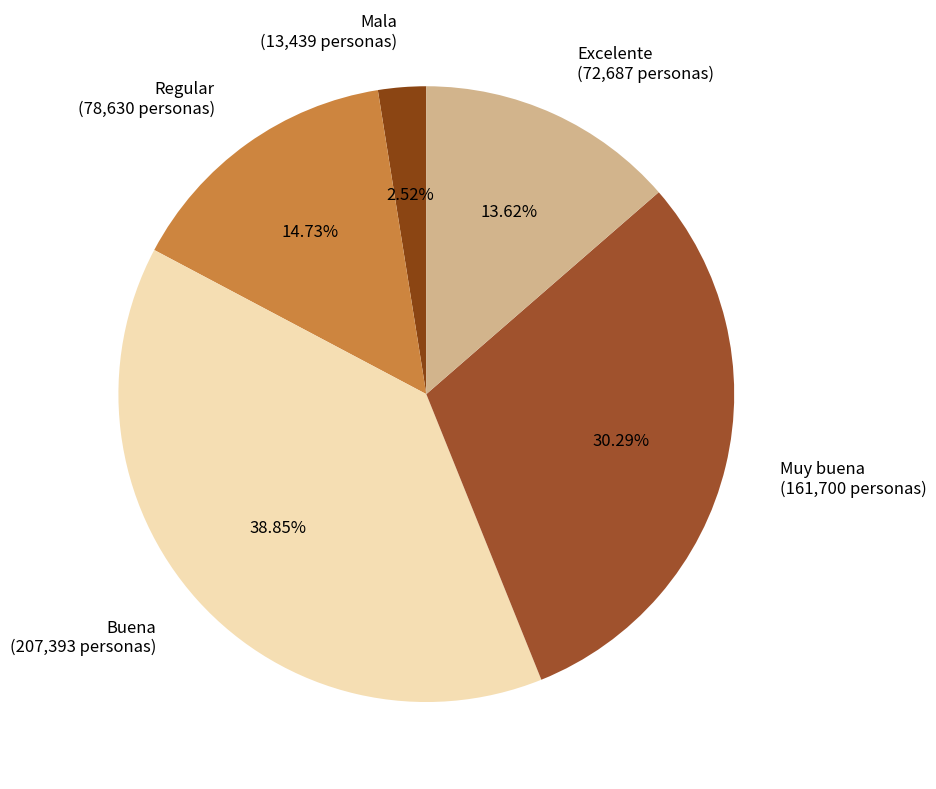

Rank the categories by value from lowest to highest.

Mala, Excelente, Regular, Muy buena, Buena